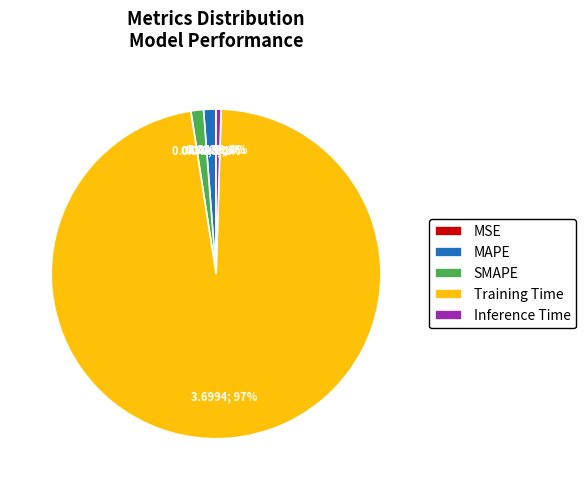

What percentage is the SMAPE slice, to the nearest percent?

1%